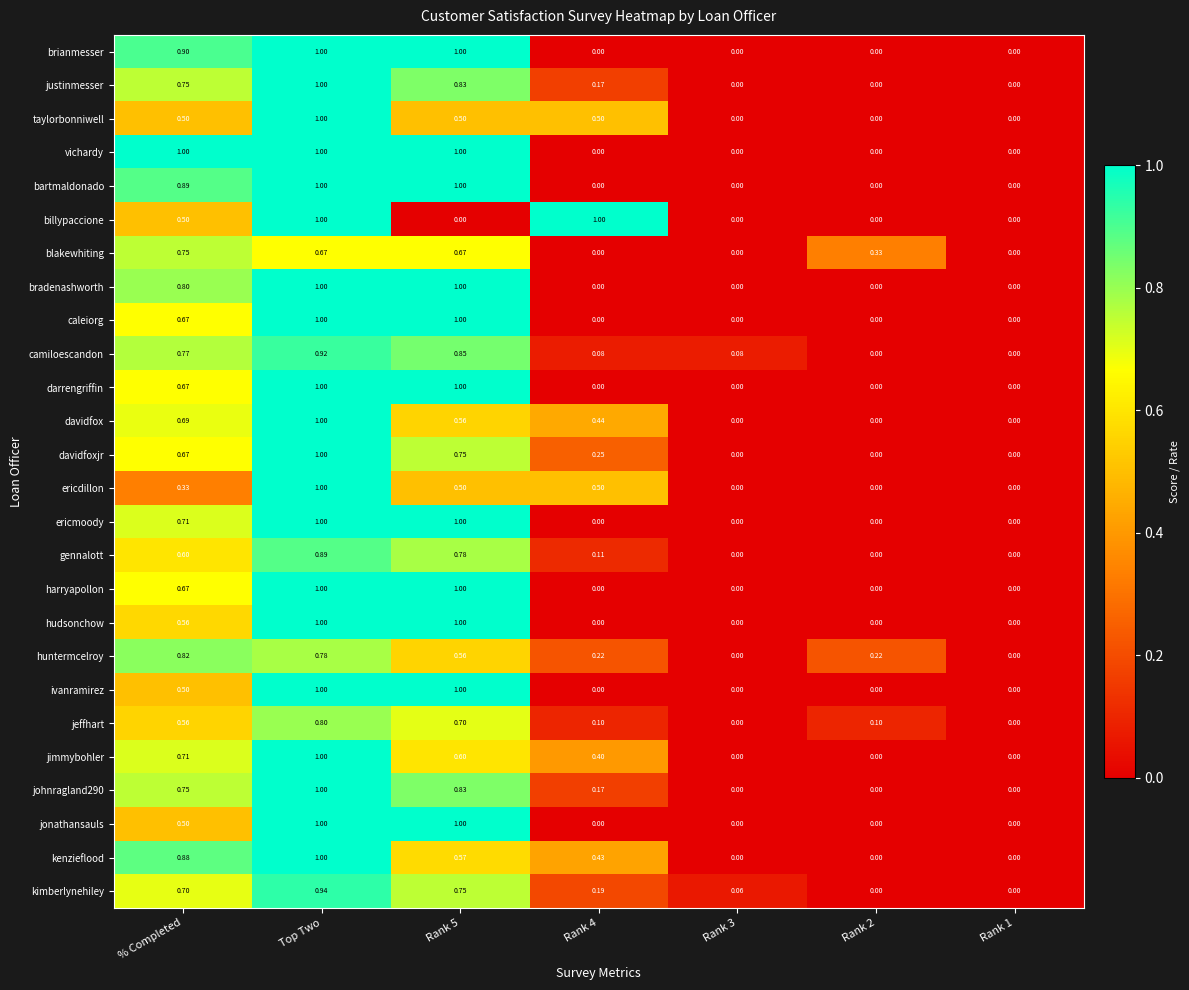

Which series changed the most between Rank 4 and Rank 1?

billypaccione